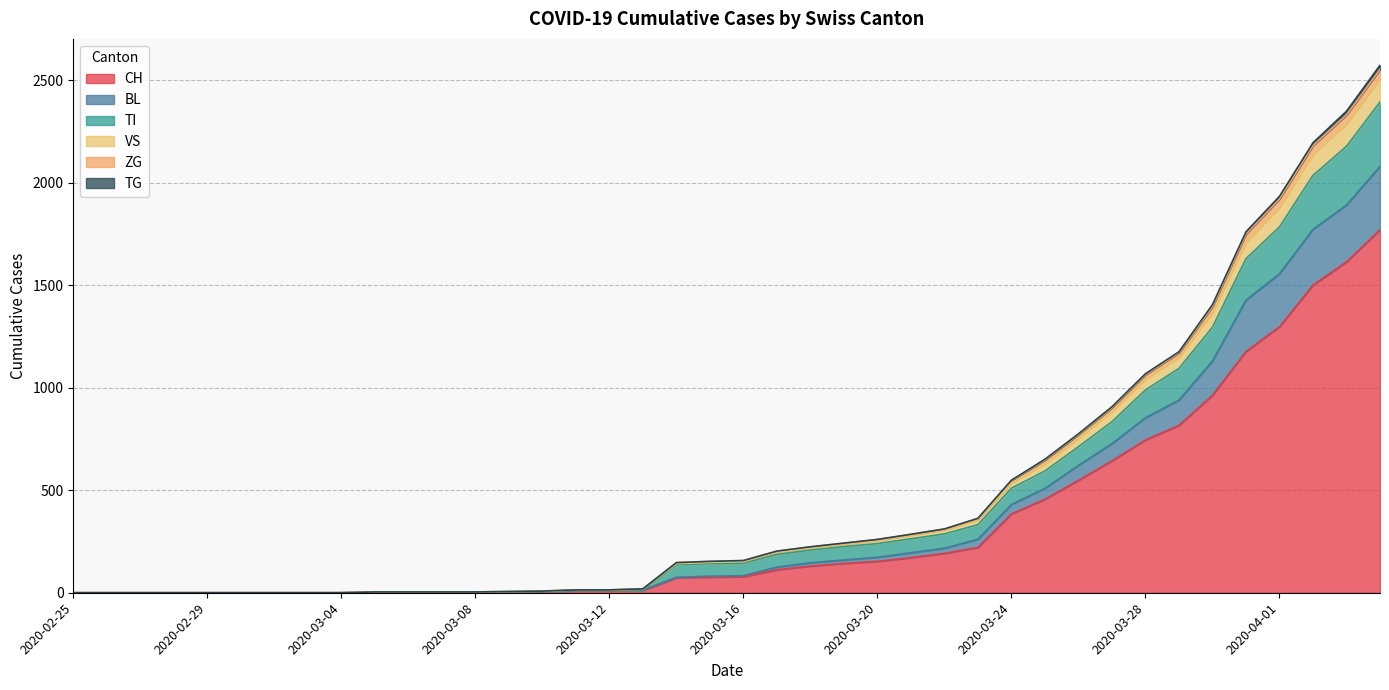

True or false: ZG and TG intersect in this chart.

False